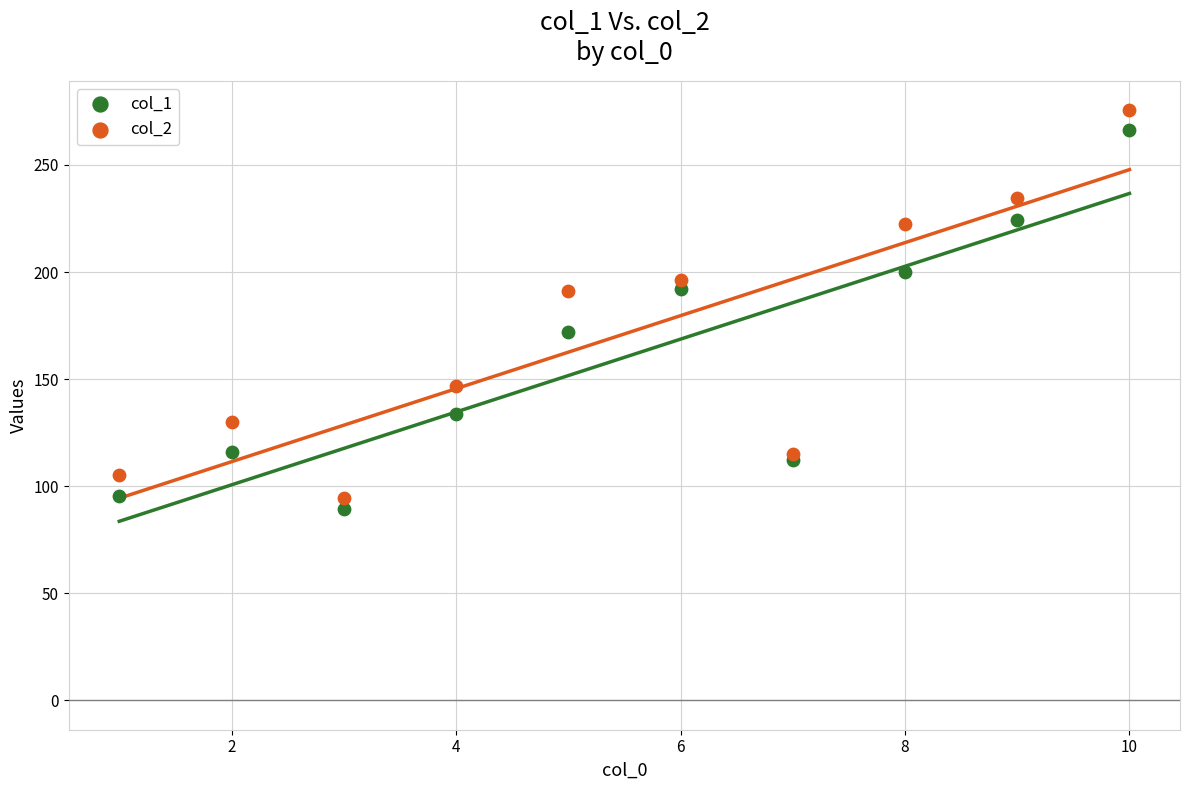

What is the X range (max minus min) for the scatter plot?

9.0